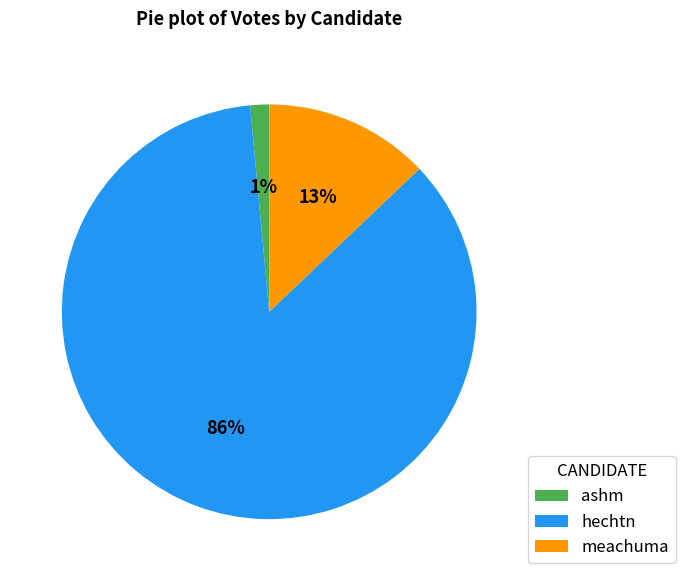

Do meachuma and hechtn together represent more than half of the pie?

Yes